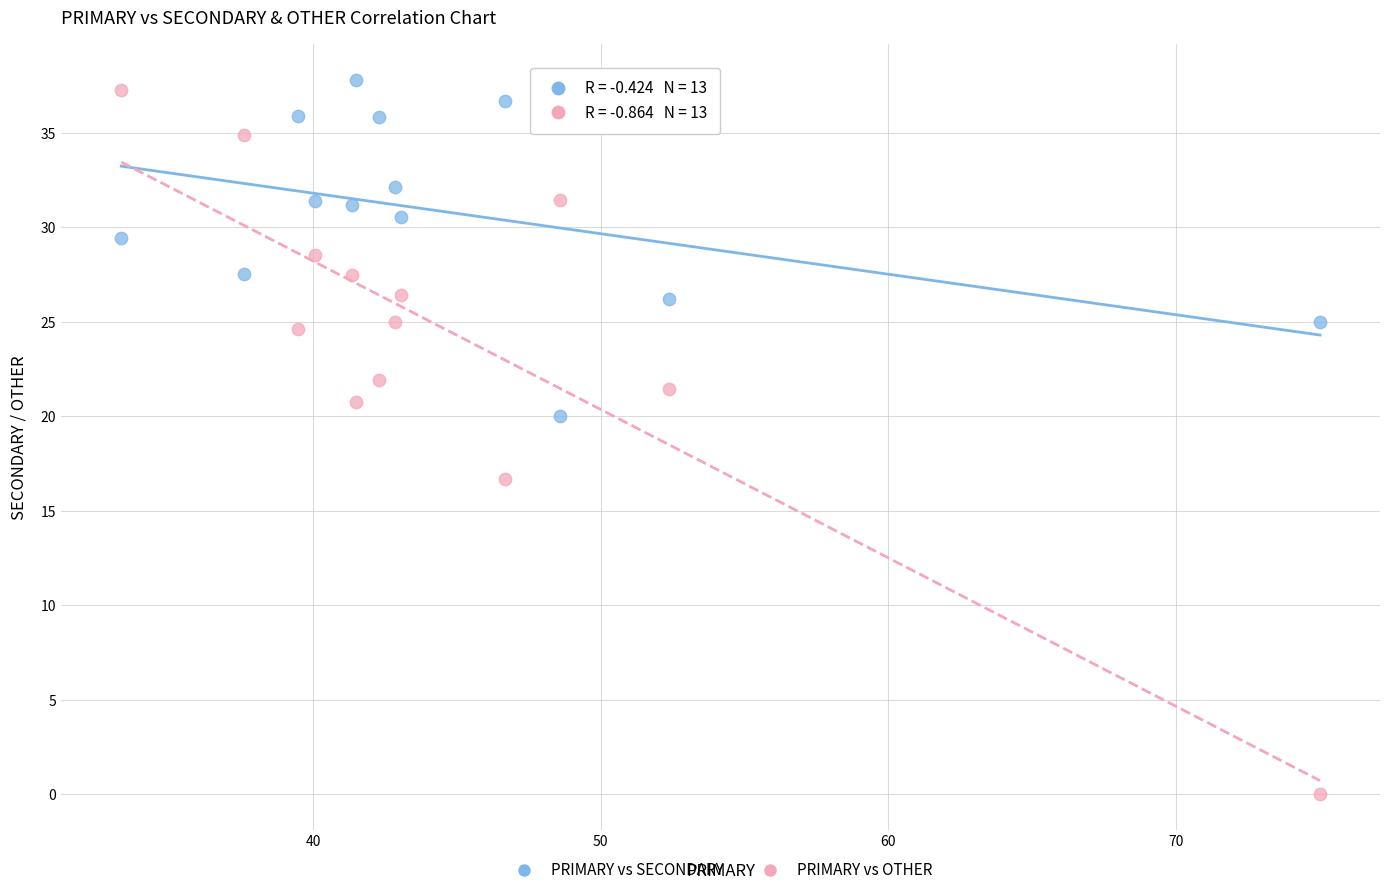

What are all the series names shown in the legend?

PRIMARY vs SECONDARY, PRIMARY vs OTHER